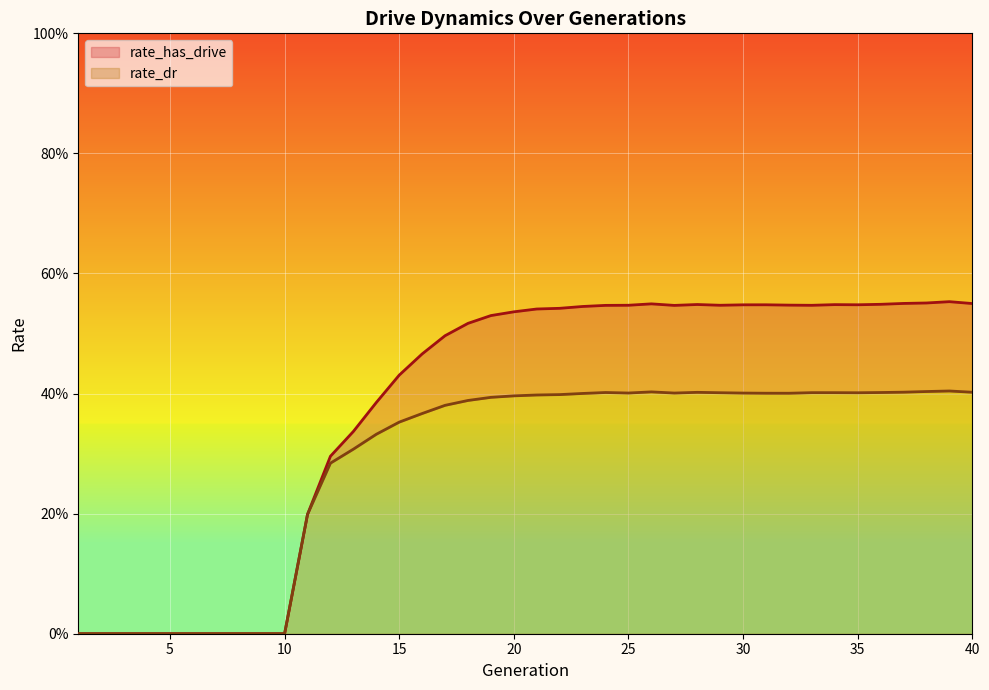

Which category has the lowest value in the rate_has_drive series?

1